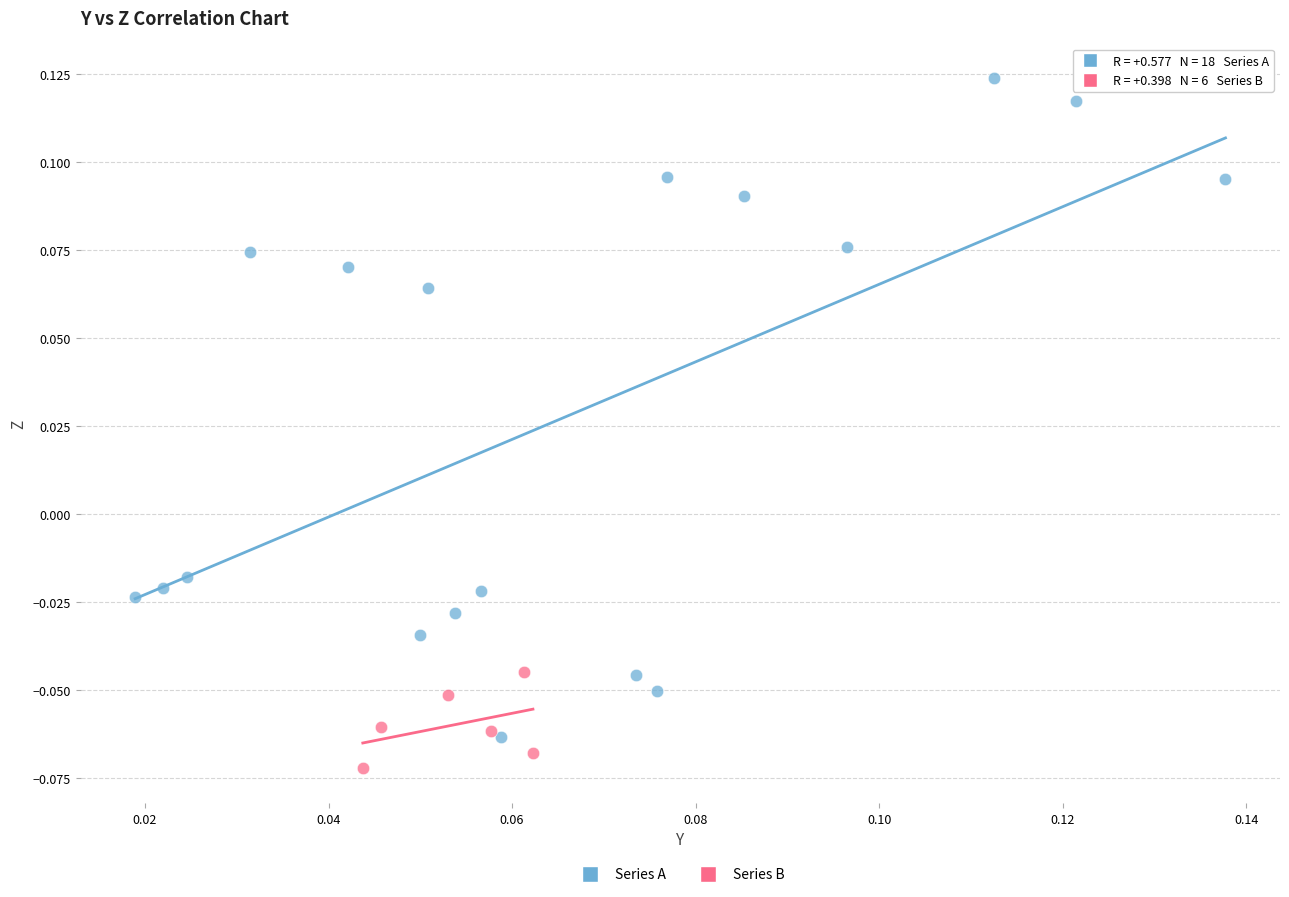

Which series has the largest Y range (max minus min)?

Series A